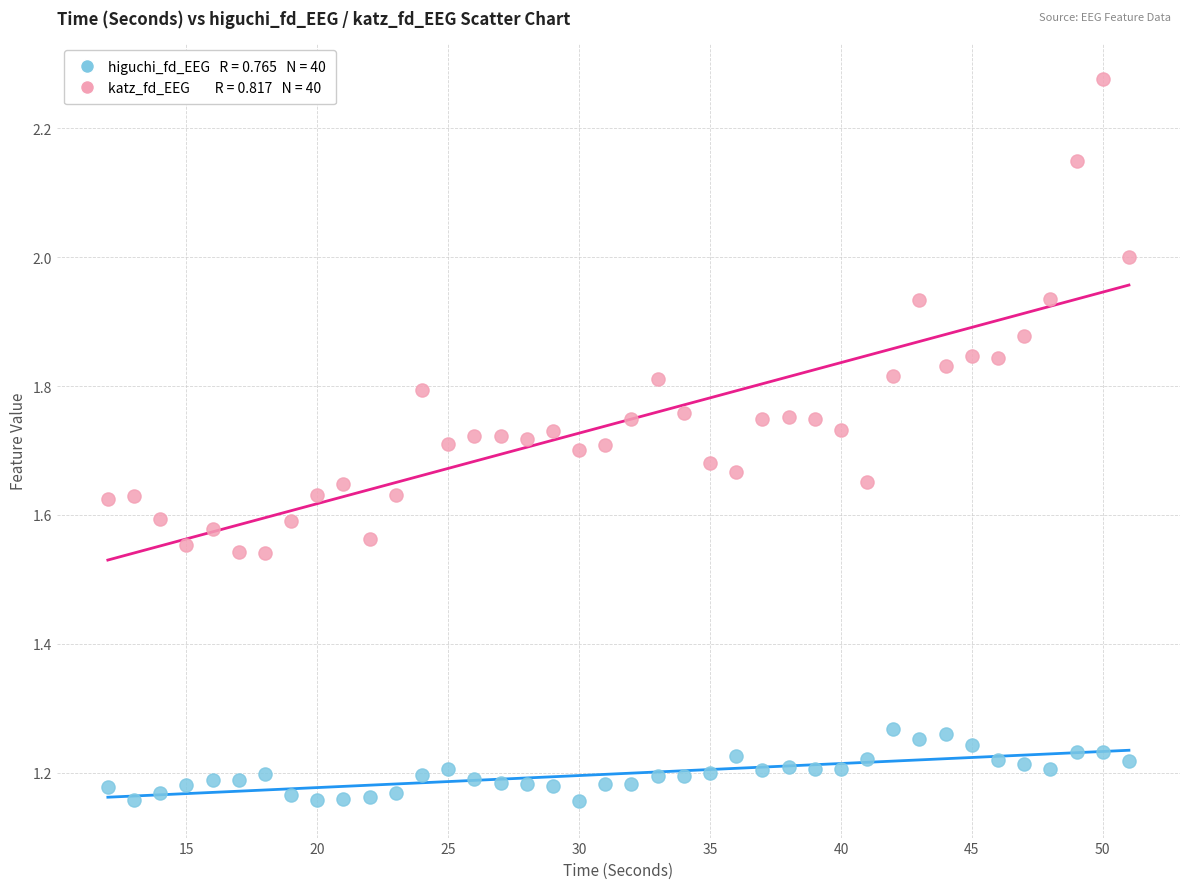

Across all data points, what is the range of Y values (max minus min)?

1.1